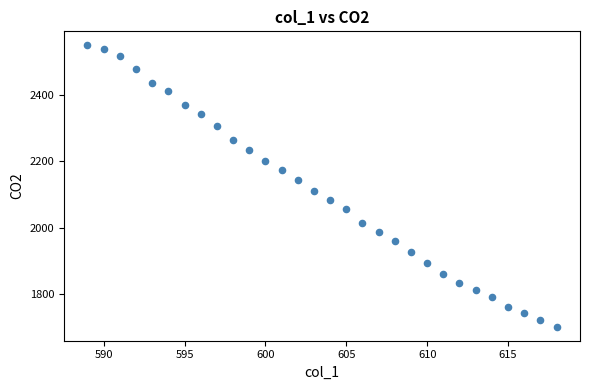

What is the range of X values (max minus min)?

29